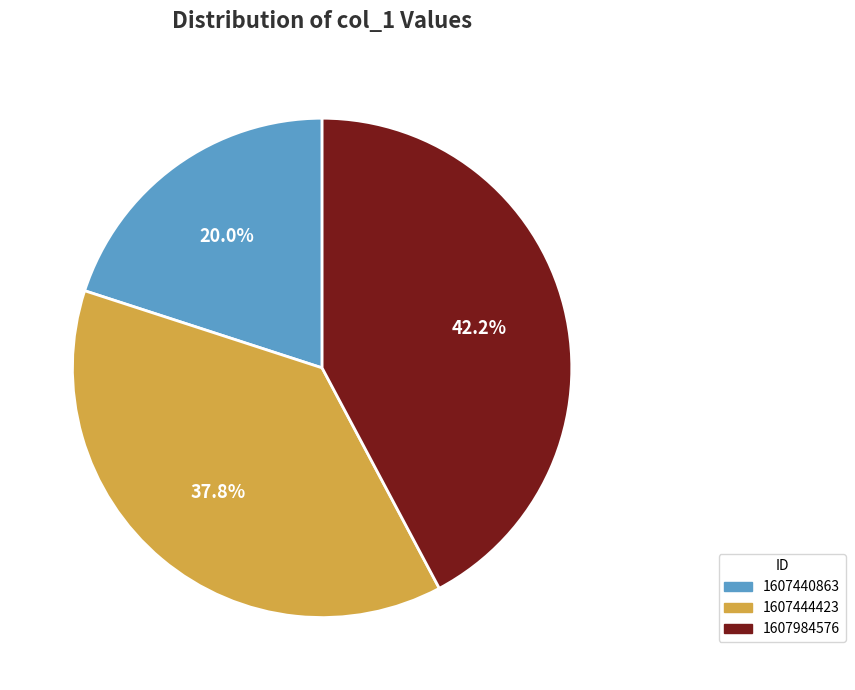

True or false: 1607444423 accounts for 25% of the total.

False